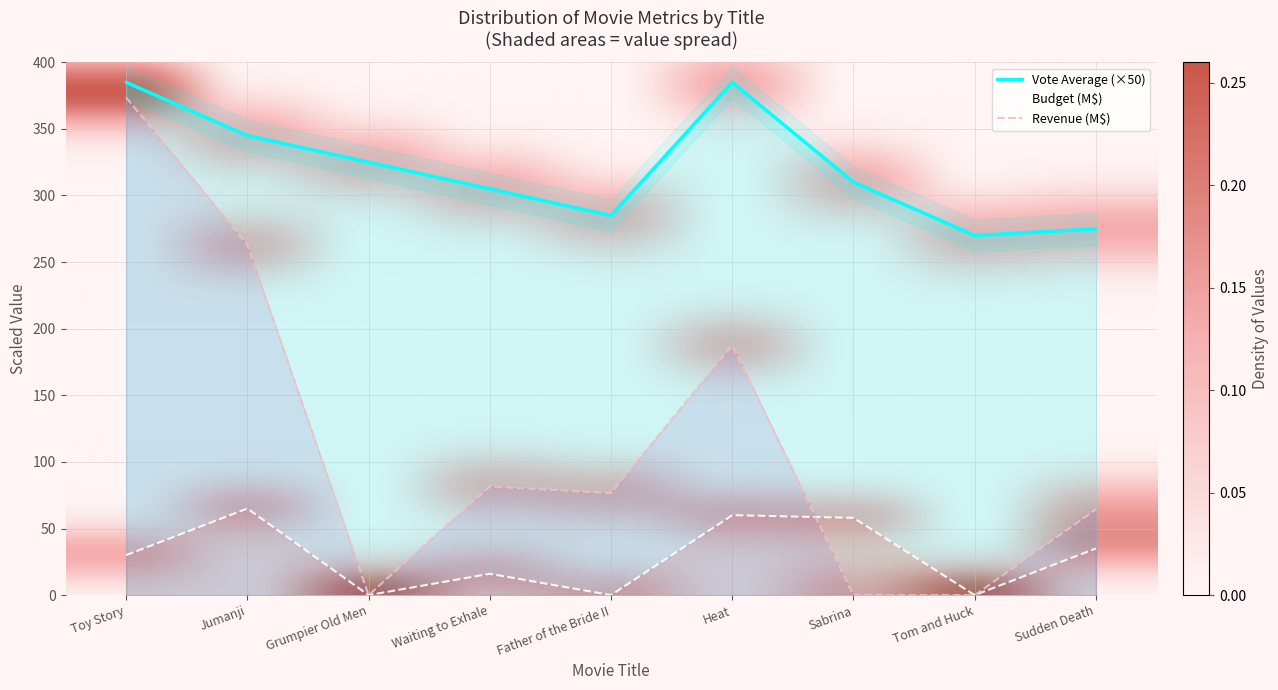

The value of revenue_M at Grumpier Old Men is 0.0. True or false?

True